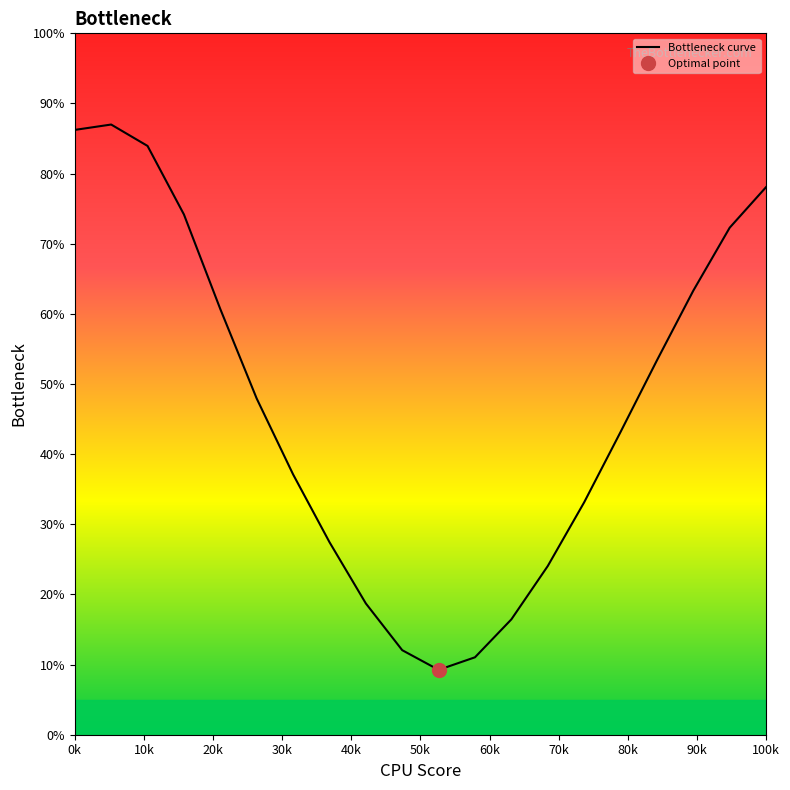

True or false: the data has more than 2 interior local peaks.

False